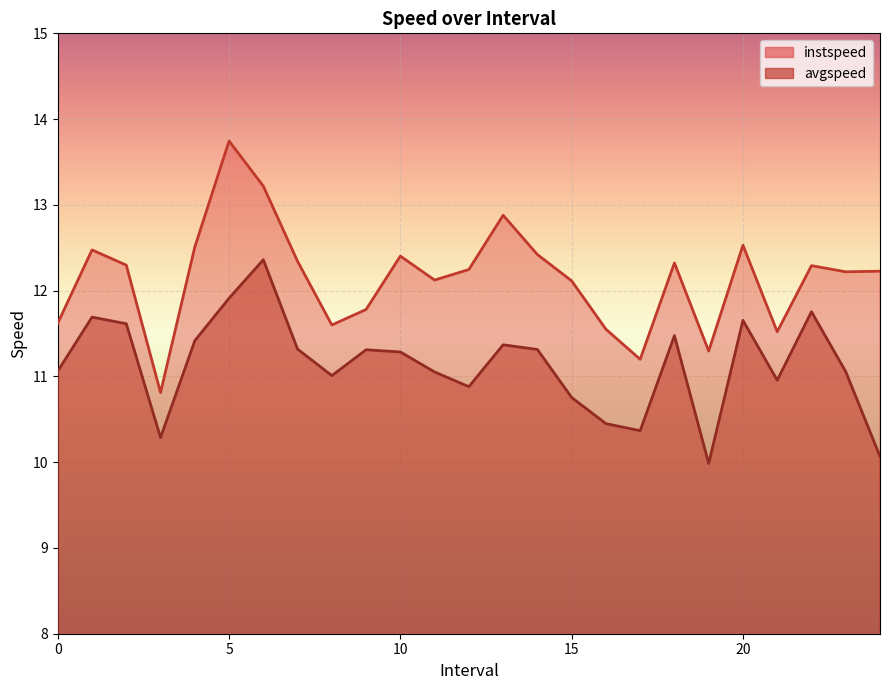

What position from the left is 13.0?

14